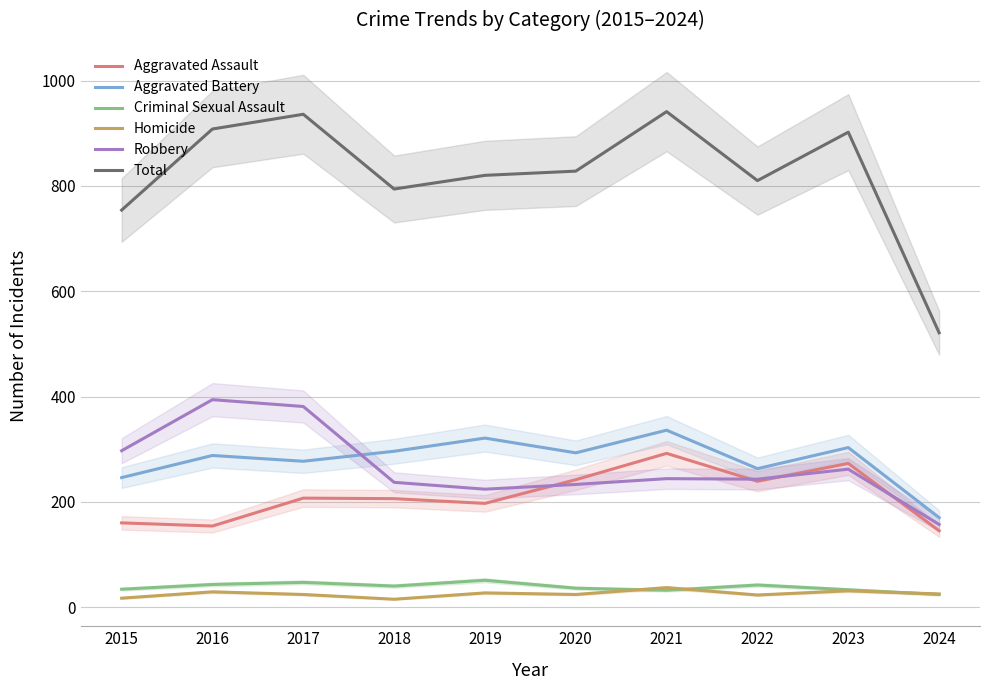

At 2021, list the series in order from largest to smallest.

Total, Aggravated Battery, Aggravated Assault, Robbery, Homicide, Criminal Sexual Assault